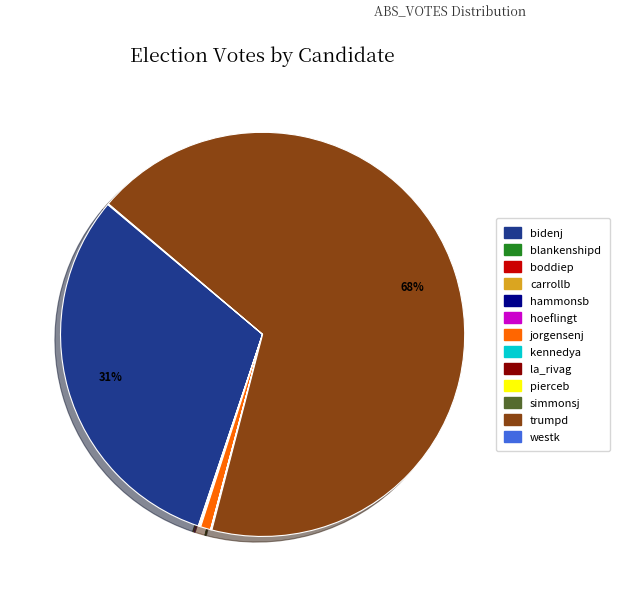

Which slice represents more than half of the pie?

trumpd